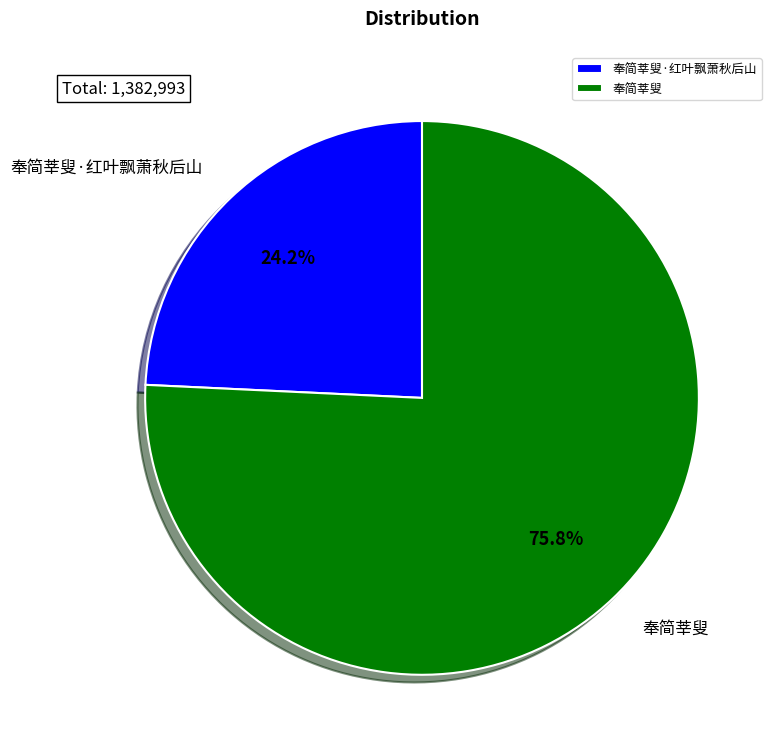

Which category has the biggest portion of the pie?

奉简莘叟